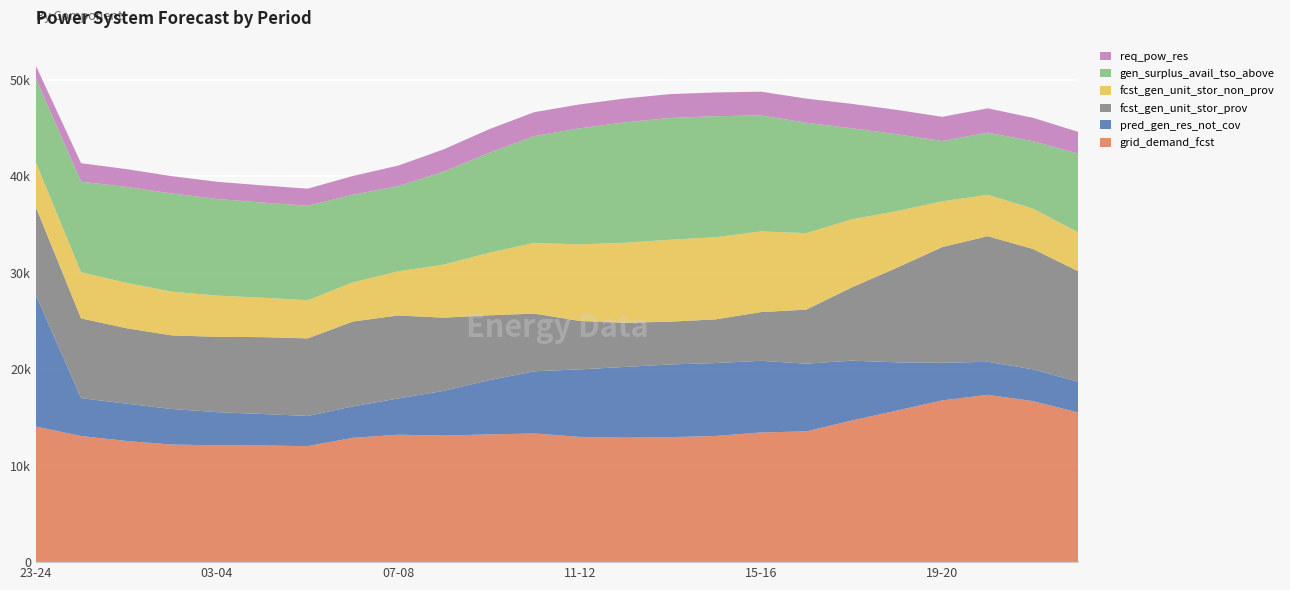

Reading left to right, extract all data points from this chart.

grid_demand_fcst: 23-24=14056	00-01=13072	01-02=12556	02-03=12187	03-04=12107	04-05=12088	05-06=12021	06-07=12888	07-08=13205	08-09=13115	09-10=13237	10-11=13335	11-12=12980	12-13=12897	13-14=12956	14-15=13074	15-16=13439	16-17=13554	17-18=14670	18-19=15706	19-20=16761	20-21=17340	21-22=16685	22-23=15510
pred_gen_res_not_cov: 23-24=13659	00-01=3927	01-02=3868	02-03=3684	03-04=3438	04-05=3264	05-06=3129	06-07=3258	07-08=3762	08-09=4636	09-10=5616	10-11=6443	11-12=6997	12-13=7334	13-14=7530	14-15=7558	15-16=7426	16-17=7016	17-18=6212	18-19=5002	19-20=3899	20-21=3422	21-22=3304	22-23=3183
fcst_gen_unit_stor_prov: 23-24=9104	00-01=8263	01-02=7819	02-03=7629	03-04=7804	04-05=7967	05-06=8038	06-07=8793	07-08=8599	08-09=7585	09-10=6727	10-11=5978	11-12=5020	12-13=4577	13-14=4433	14-15=4529	15-16=5050	16-17=5598	17-18=7581	18-19=9807	19-20=11991	20-21=13016	21-22=12466	22-23=11455
fcst_gen_unit_stor_non_prov: 23-24=4647	00-01=4779	01-02=4706	02-03=4528	03-04=4273	04-05=4091	05-06=3953	06-07=4066	07-08=4576	08-09=5500	09-10=6479	10-11=7328	11-12=7931	12-13=8290	13-14=8493	14-15=8515	15-16=8359	16-17=7926	17-18=7059	18-19=5869	19-20=4740	20-21=4294	21-22=4188	22-23=4025
gen_surplus_avail_tso_above: 23-24=8677	00-01=9388	01-02=9939	02-03=10181	03-04=10017	04-05=9857	05-06=9792	06-07=9077	07-08=8832	08-09=9633	09-10=10348	10-11=11071	11-12=12035	12-13=12478	13-14=12623	14-15=12539	15-16=12021	16-17=11442	17-18=9443	18-19=7958	19-20=6250	20-21=6437	21-22=6985	22-23=8161
req_pow_res: 23-24=1326	00-01=1917	01-02=1844	02-03=1792	03-04=1781	04-05=1778	05-06=1772	06-07=1942	07-08=2127	08-09=2310	09-10=2453	10-11=2480	11-12=2474	12-13=2474	13-14=2472	14-15=2460	15-16=2462	16-17=2502	17-18=2530	18-19=2526	19-20=2510	20-21=2520	21-22=2422	22-23=2258